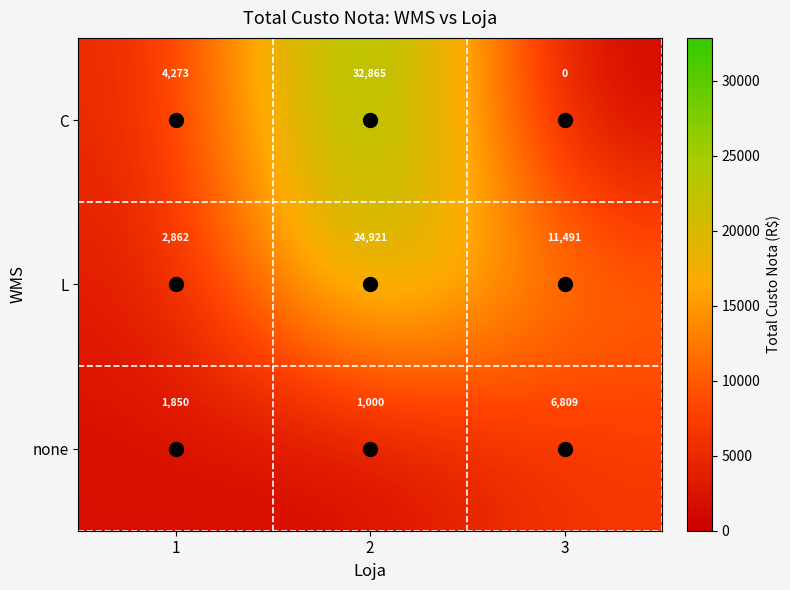

At which category is the sum across all series the highest?

2